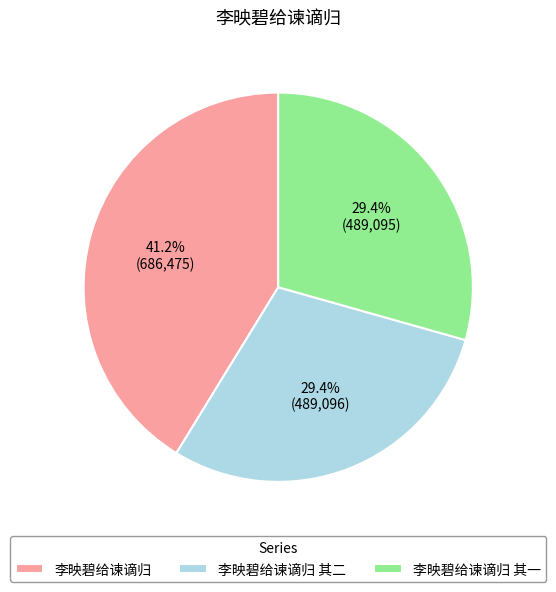

To the nearest percent, what portion does 李映碧给谏谪归 其一 represent?

29%